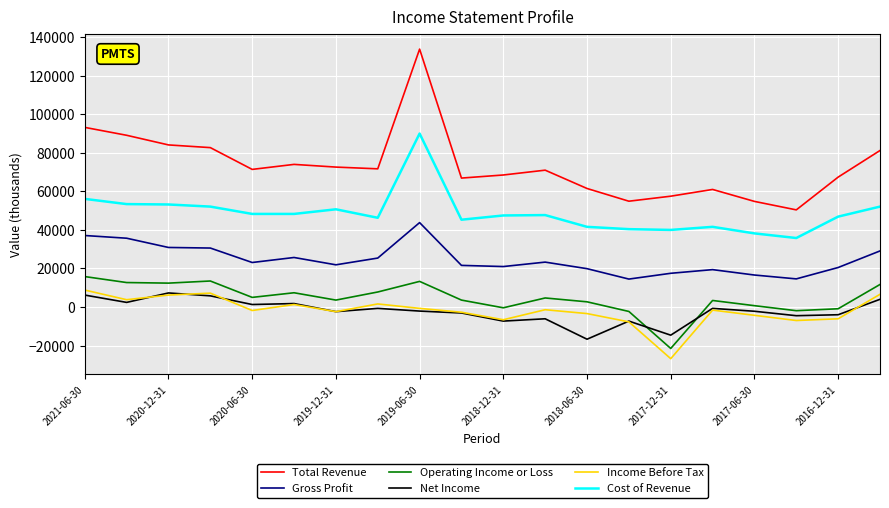

Which series has the largest range (max minus min)?

Total Revenue